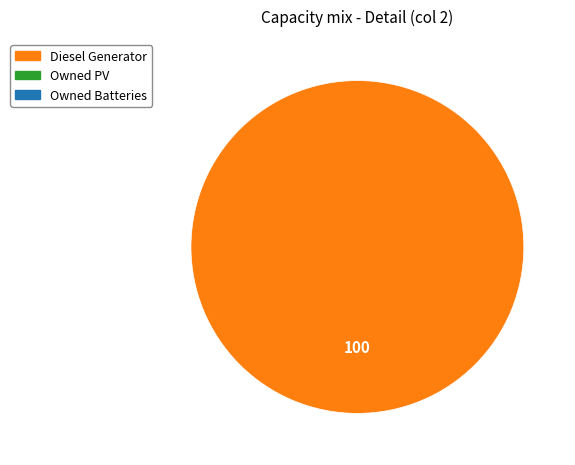

Is there a majority slice in this chart?

Yes